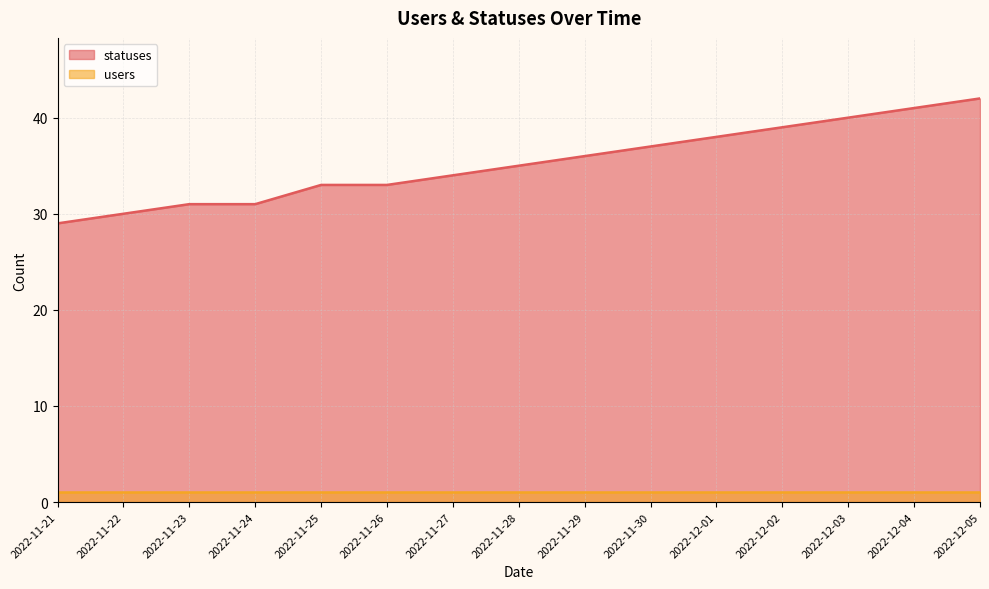

The value at 2022-11-29 is 52. True or false?

False